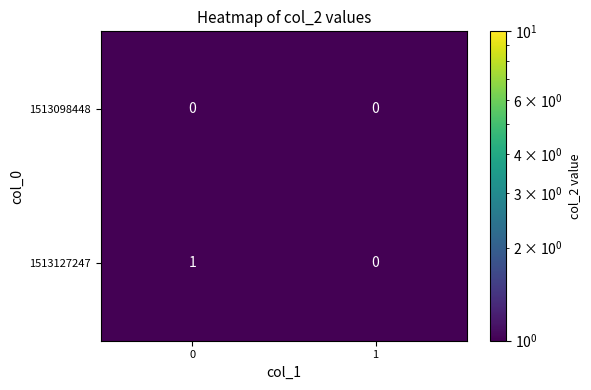

What is the total value across all series at 0?

1